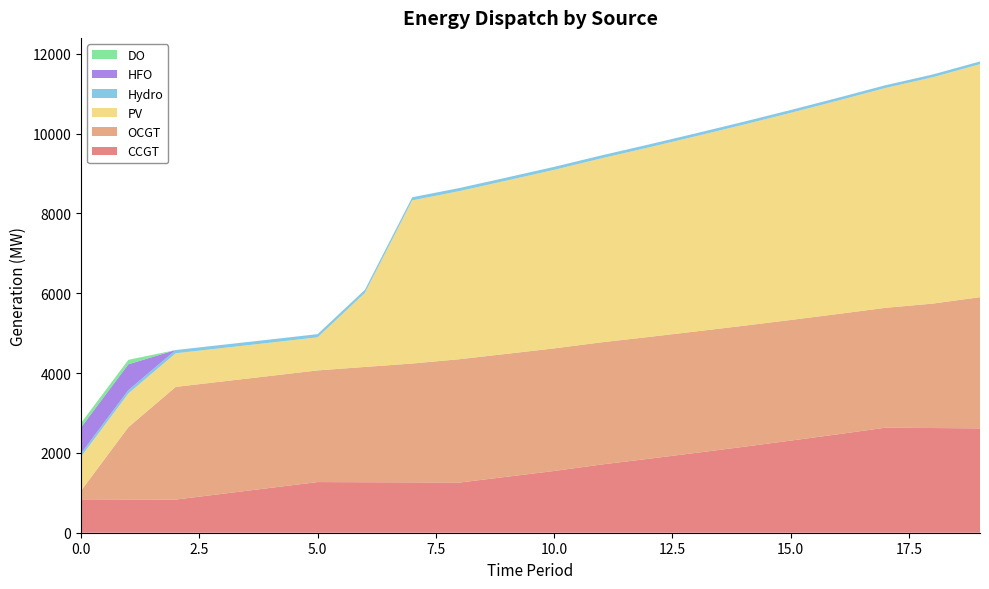

Reading left to right, transcribe all the data shown in this chart.

CCGT: 836	833	830	977	1123	1269	1265	1261	1257	1402	1547	1709	1853	2001	2152	2308	2467	2631	2623	2614
OCGT: 216	1810	2823	2814	2805	2797	2888	2978	3090	3080	3071	3061	3051	3042	3032	3022	3013	3003	3117	3287
PV: 850	846	842	837	833	829	1855	4087	4212	4341	4473	4609	4748	4891	5038	5189	5346	5507	5670	5837
Hydro: 84	83	82	81	80	80	79	78	77	76	75	74	74	73	72	71	70	69	69	68
HFO: 651	648	0	0	0	0	0	0	0	0	0	0	0	0	0	0	0	0	0	0
DO: 111	111	0	0	0	0	0	0	0	0	0	0	0	0	0	0	0	0	0	0